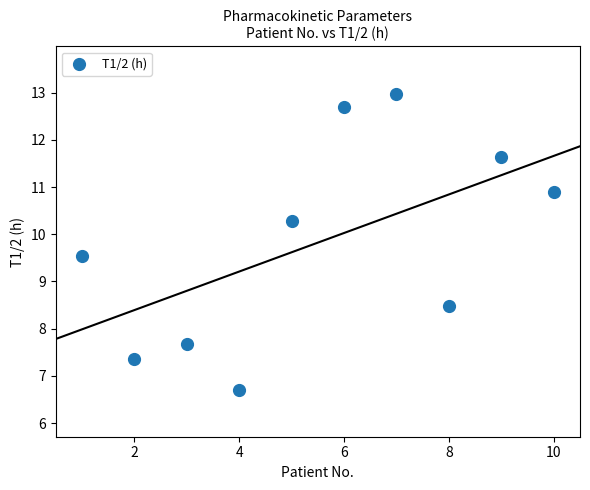

What is the average X value?

5.5